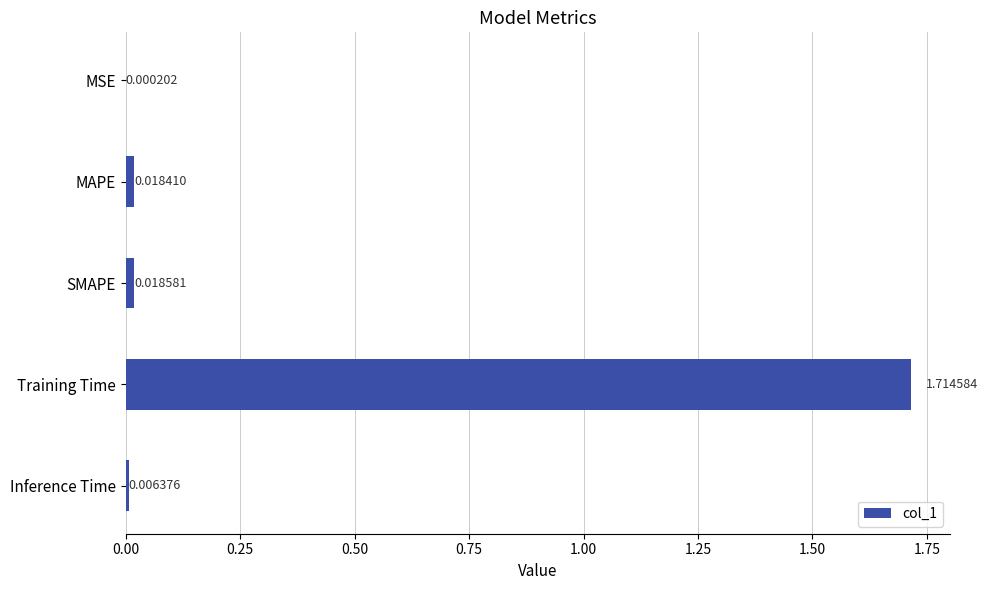

At which label is the value closest to 0?

MSE